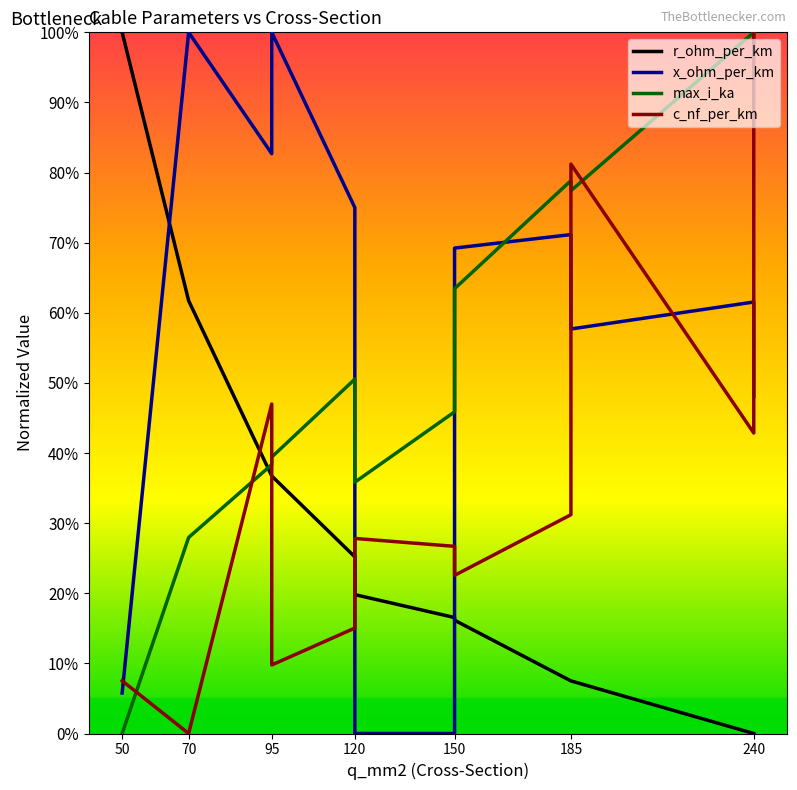

The value of c_nf_per_km at 95 is 0.5. True or false?

True